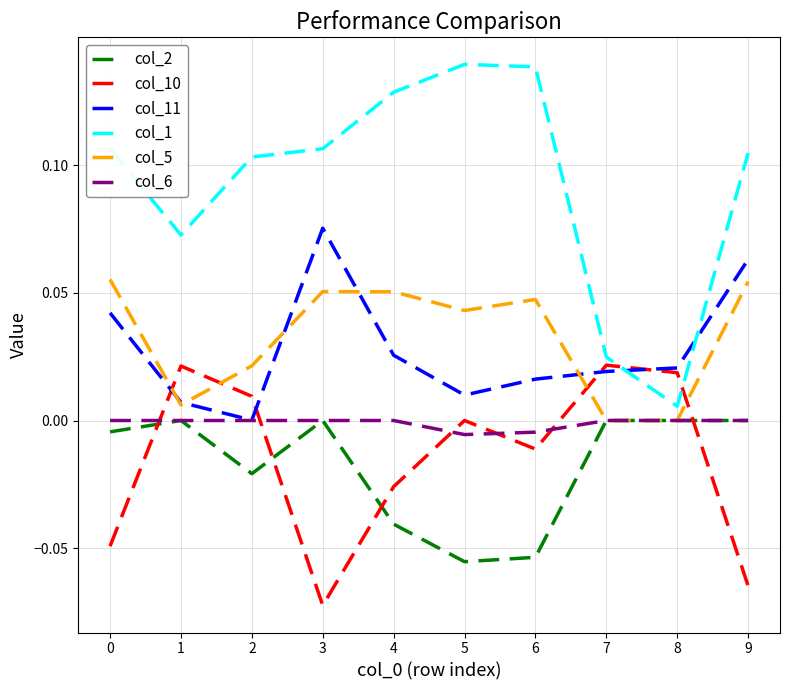

How many categories are shown in the chart?

10